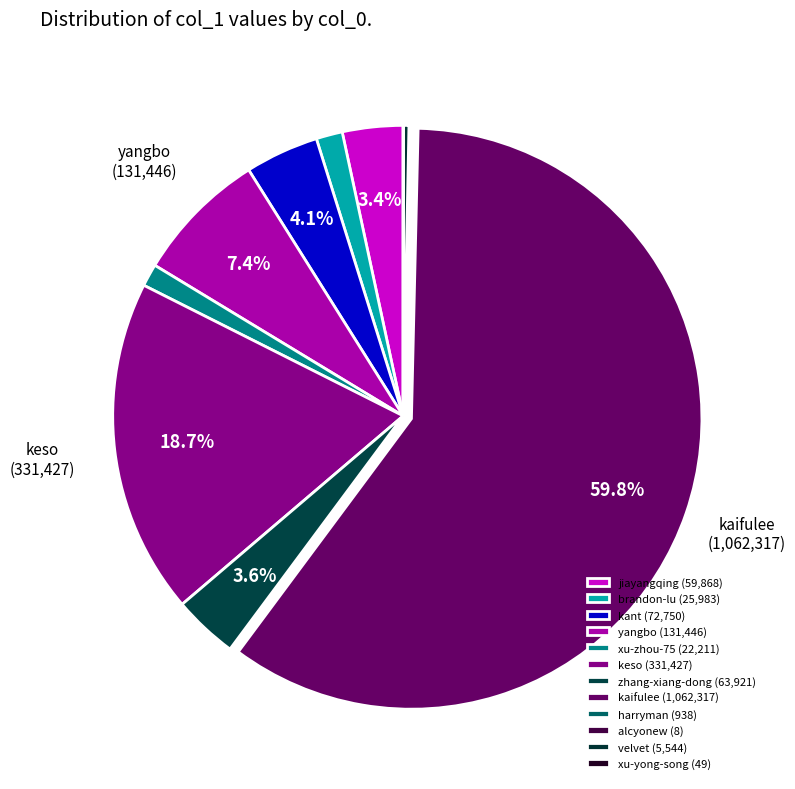

What is the smallest slice in the pie chart?

alcyonew